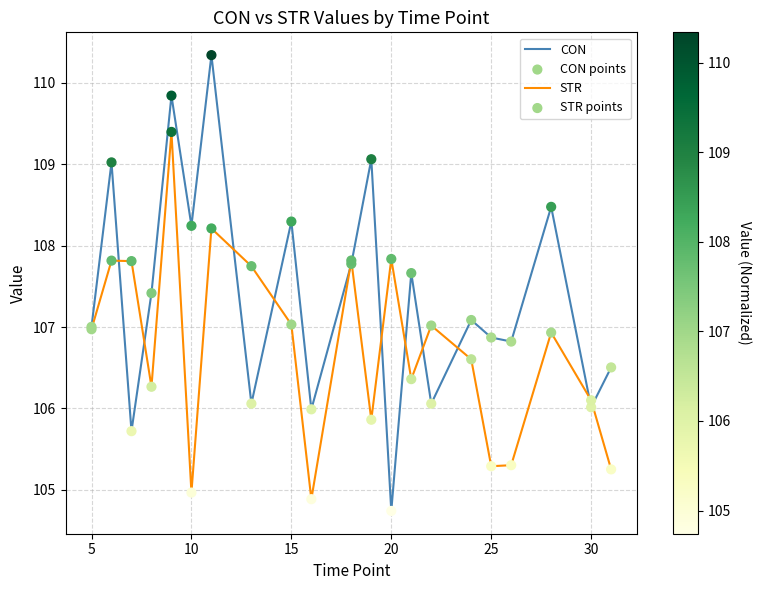

Which series has the largest total across all categories?

CON